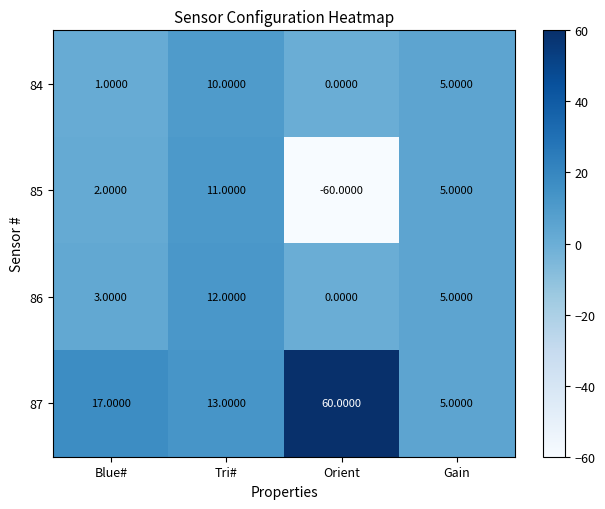

What is the difference between the maximum and second lowest values in the 87 series?

47